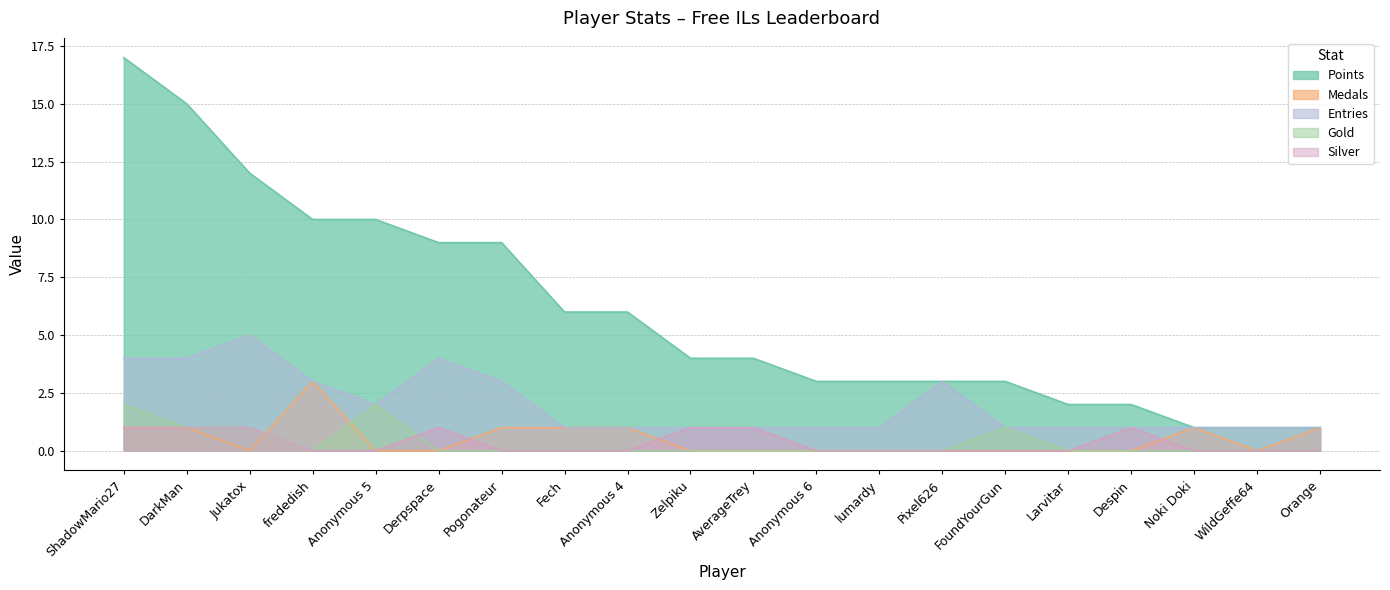

Does the chart have visible grid lines?

Yes